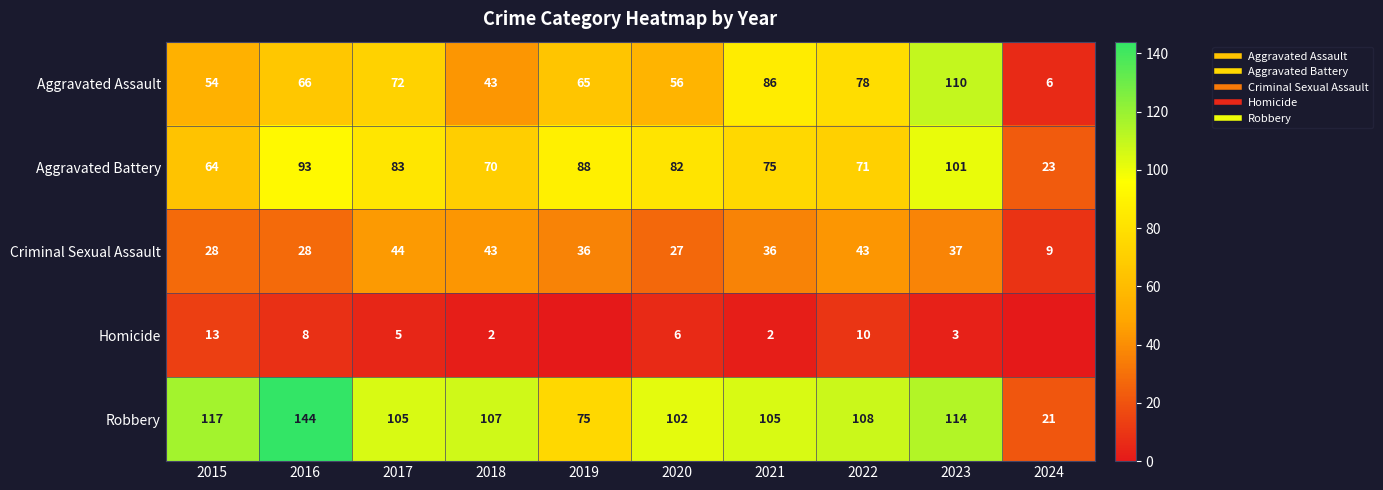

True or false: Aggravated Battery has a value of 121 at 2020.

False